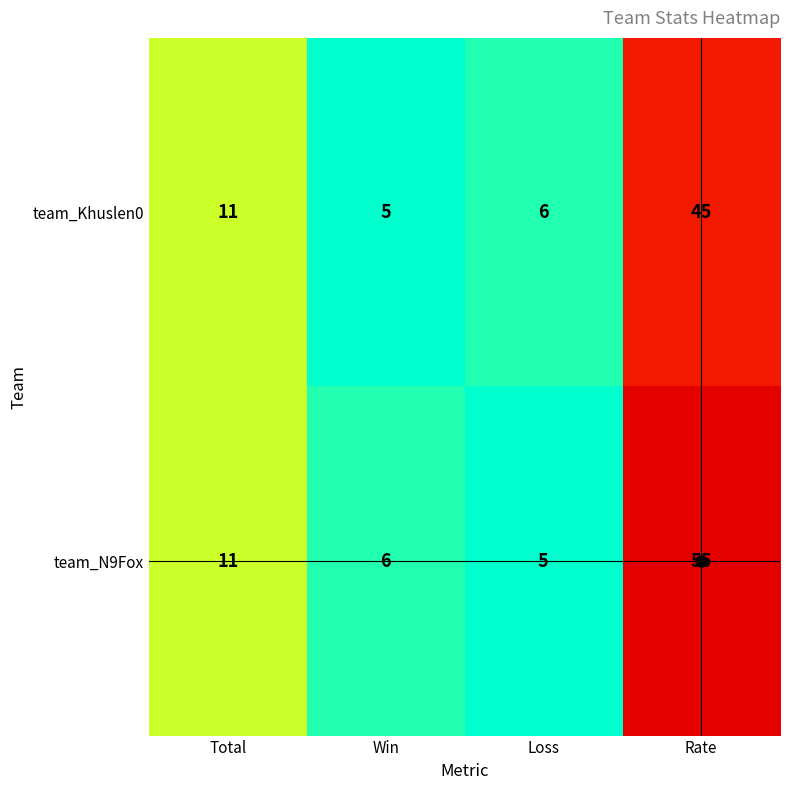

What is the difference between the second highest and second lowest values in the team_Khuslen0 series?

5